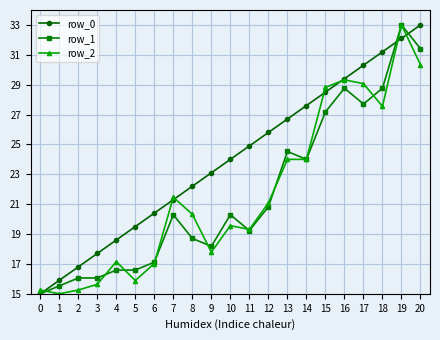

What is the greatest value displayed?

33.0